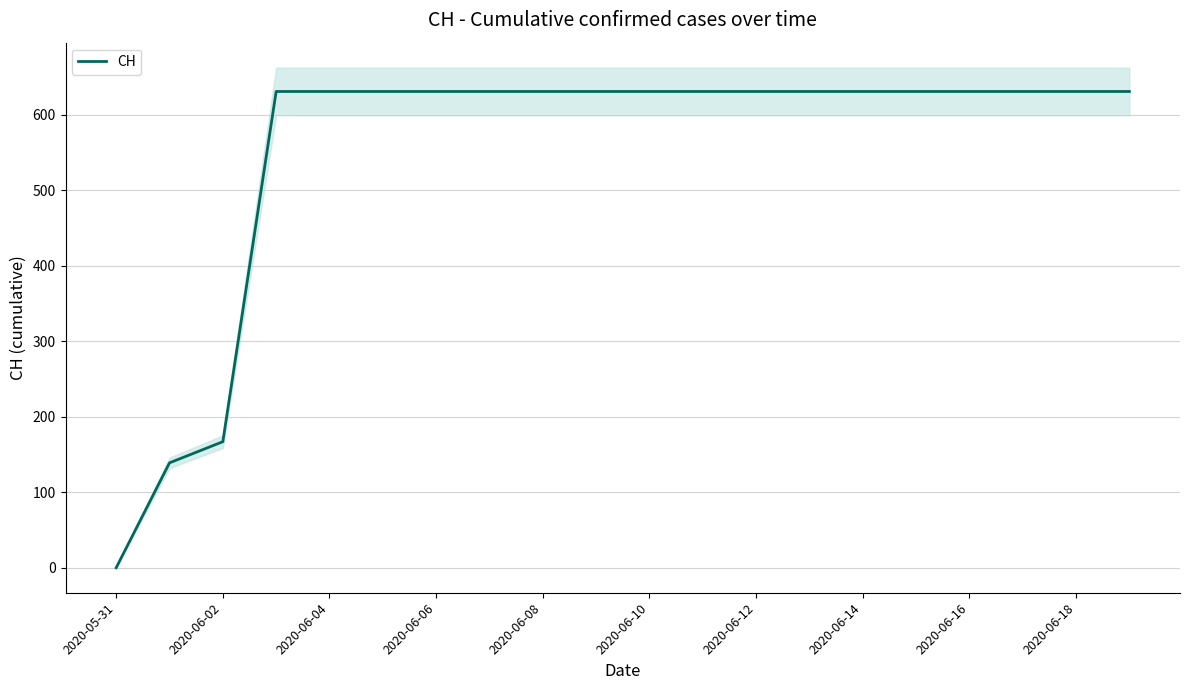

Where is CH nearest to the value 315?

2020-06-02